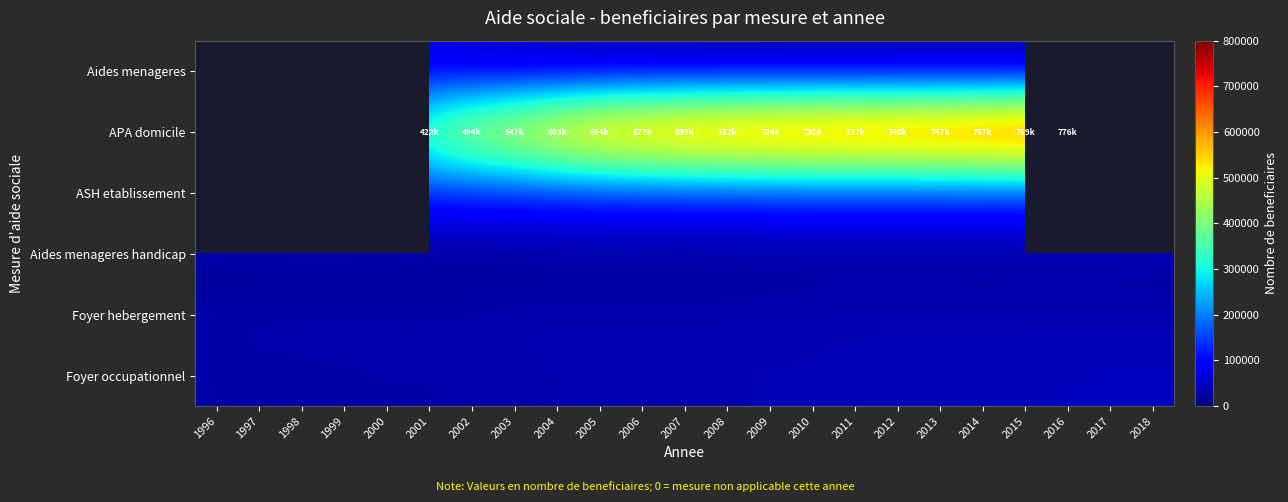

How many series are shown in this chart?

6